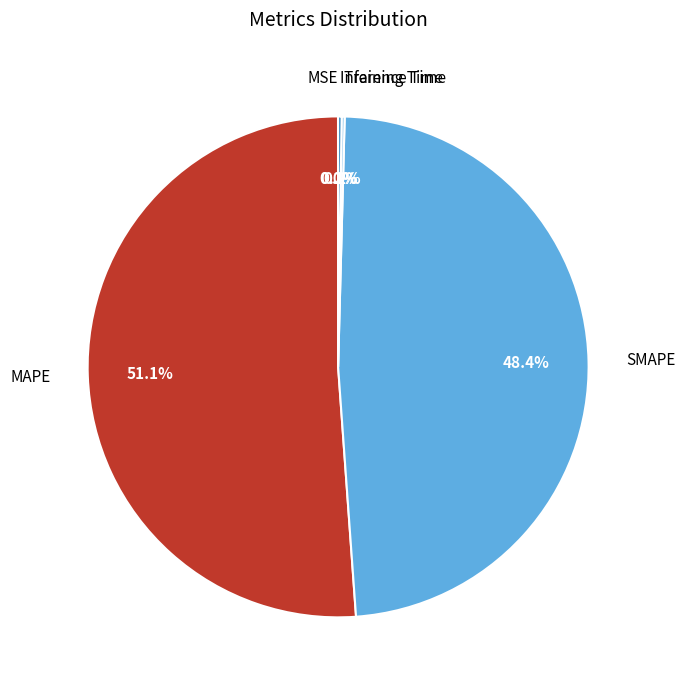

How much of the chart is everything except SMAPE?

51.6%